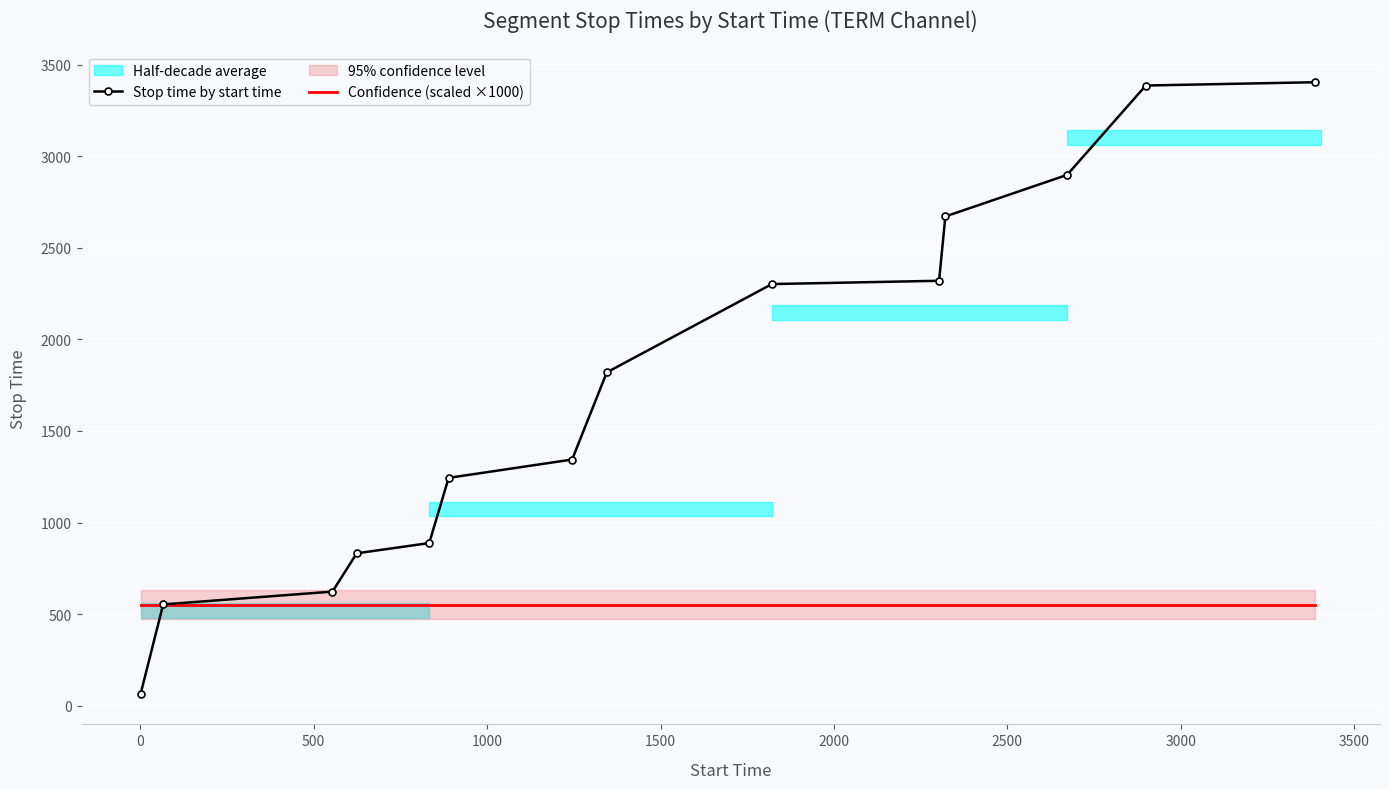

What is the highest value of the Confidence (scaled ×1000) series?

550.8